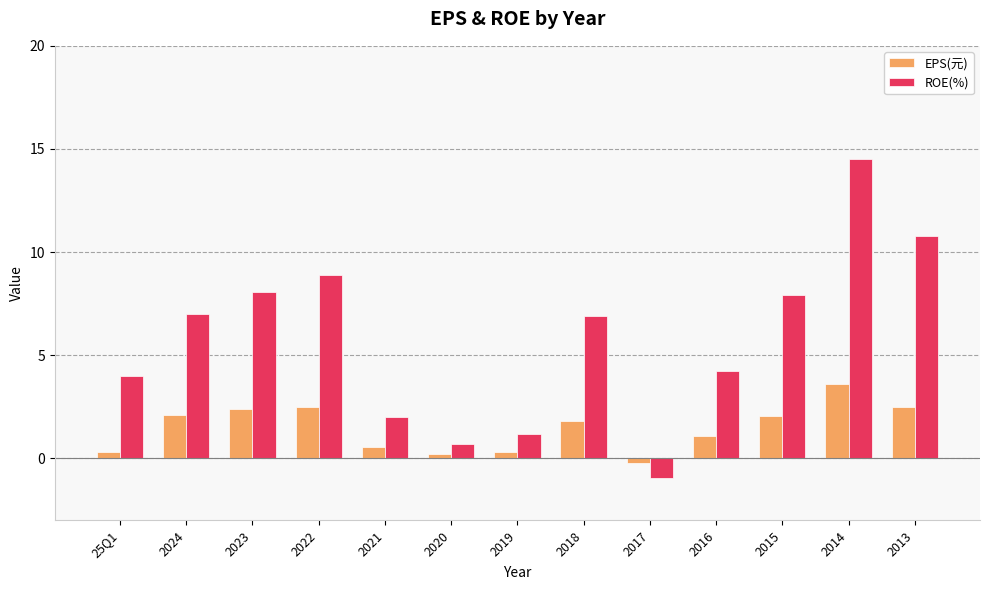

Which series has the widest spread of values?

ROE(%)